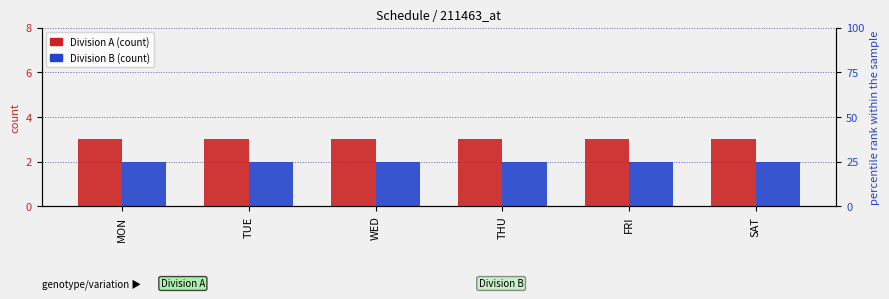

How many categories are shown in the chart?

6